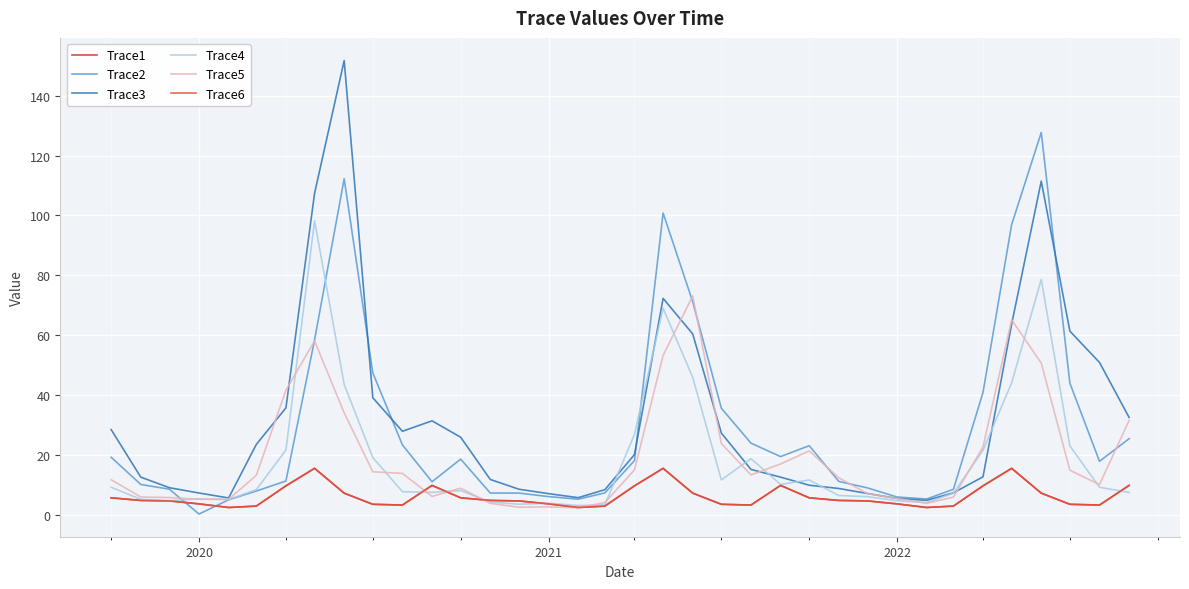

Is this an area chart (filled region under the line)?

No